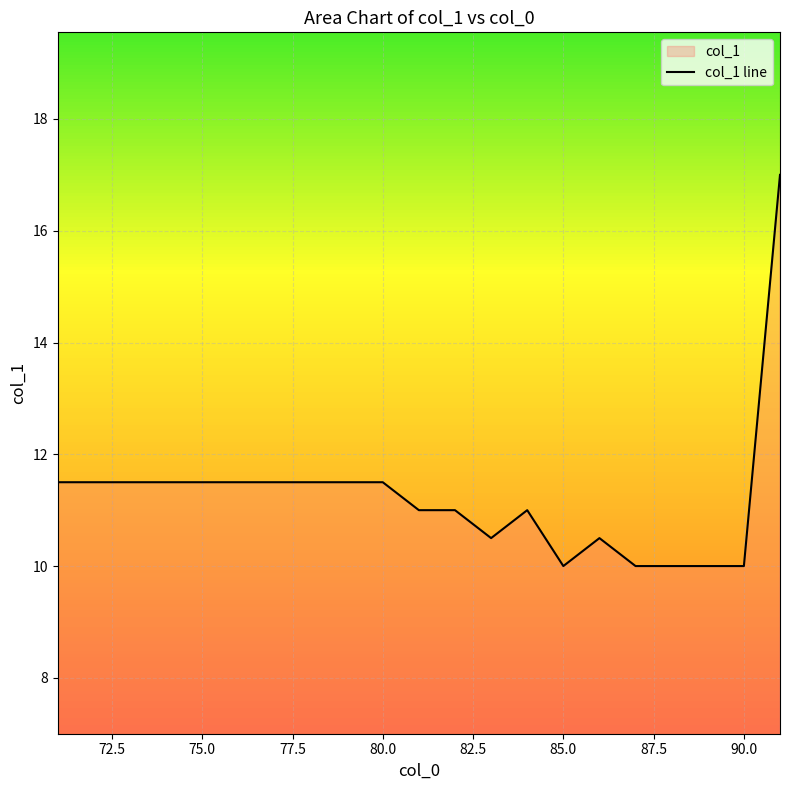

What is the average value?

11.2